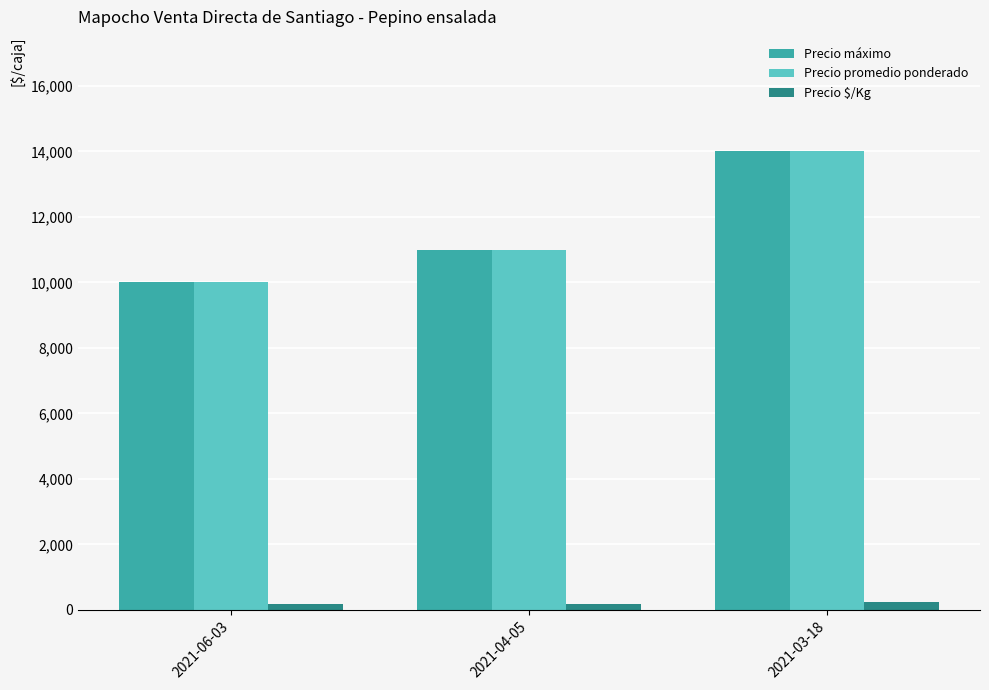

Rank the categories by Precio promedio ponderado value from lowest to highest.

2021-06-03, 2021-04-05, 2021-03-18